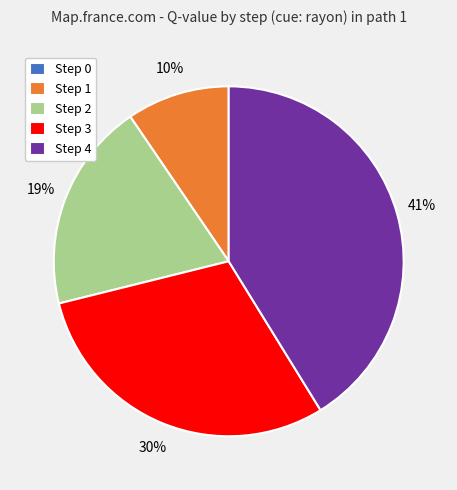

What percentage is the Step 3 slice, to the nearest percent?

30%